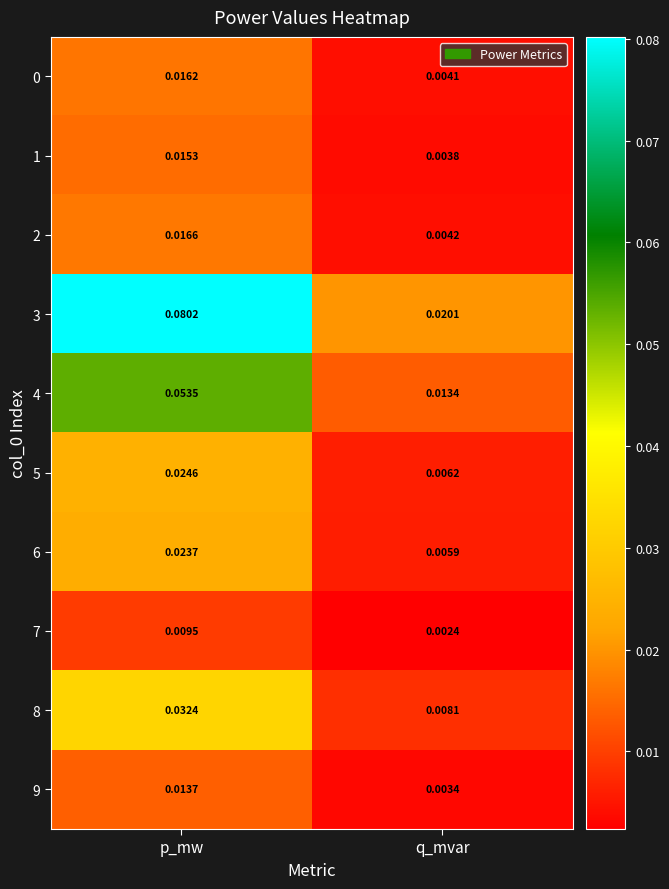

At which category is the sum across all series the highest?

p_mw